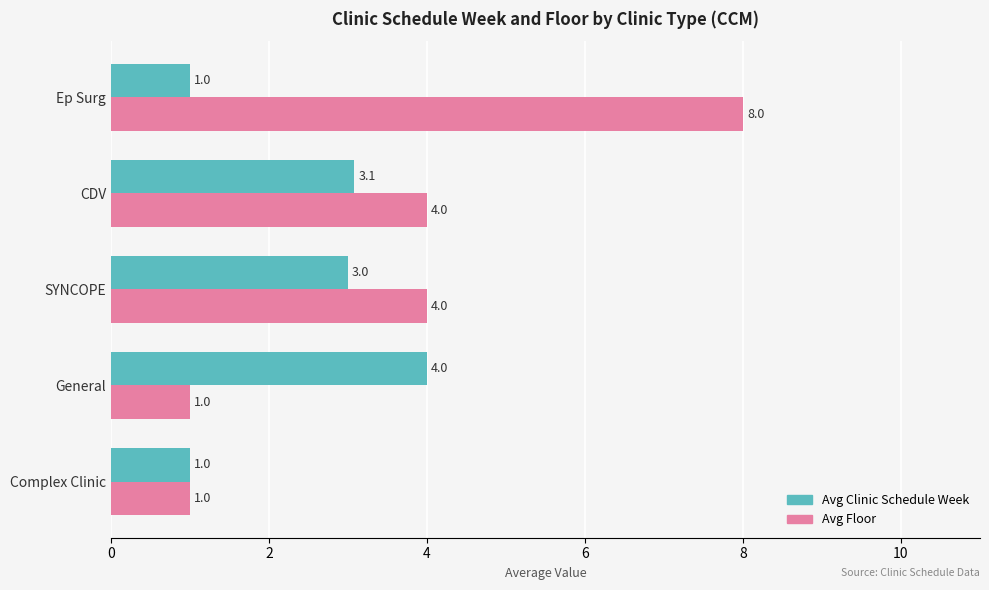

True or false: Avg Clinic Schedule Week has a value of 3.1 at CDV.

True